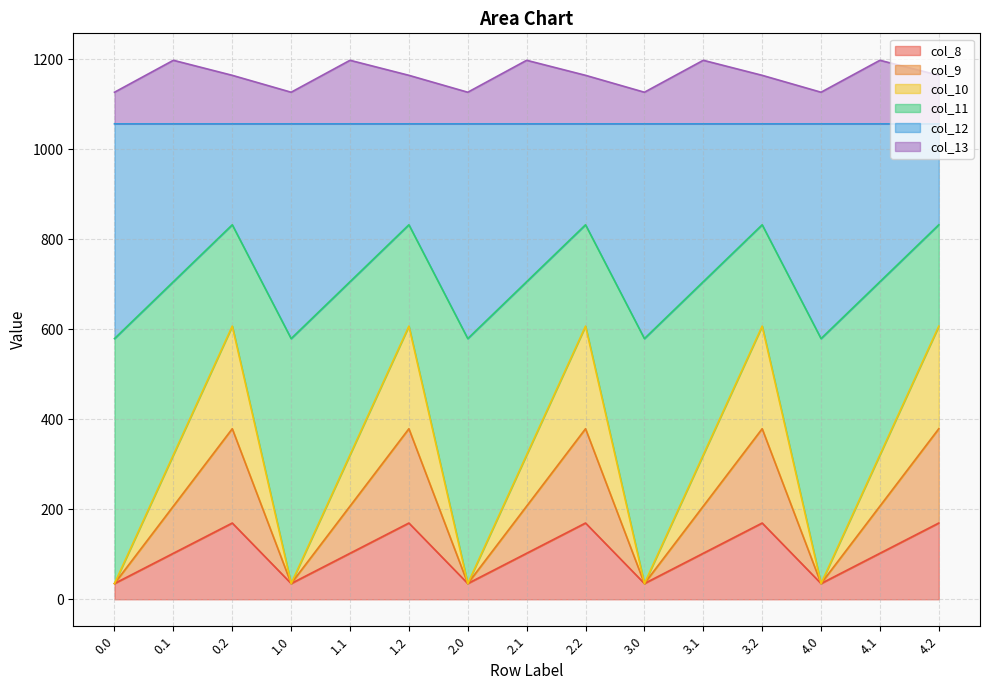

What is the total value across all series at 1.1?

1197.8